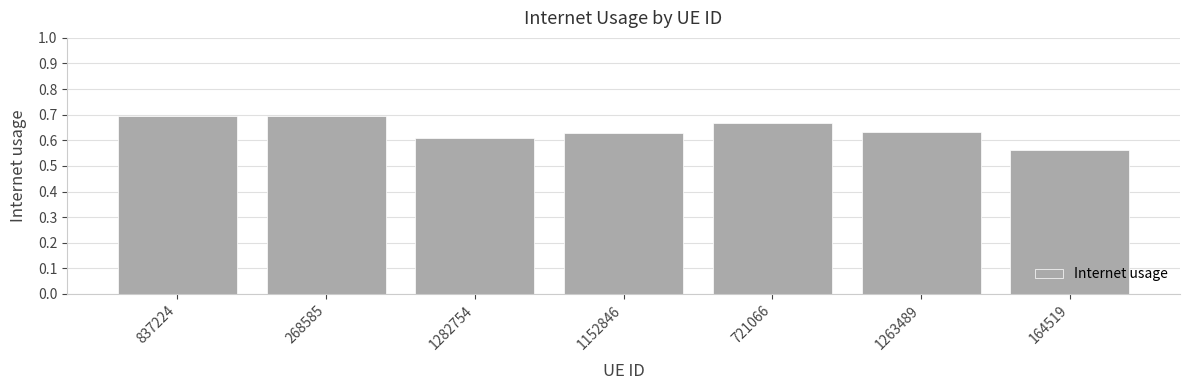

At which label is the value closest to 0?

164519